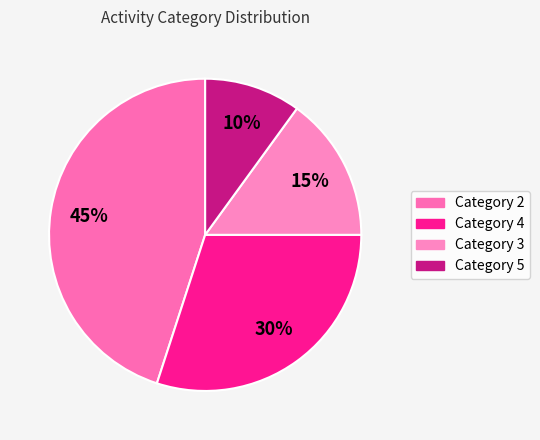

Which category has the smallest portion of the pie?

5